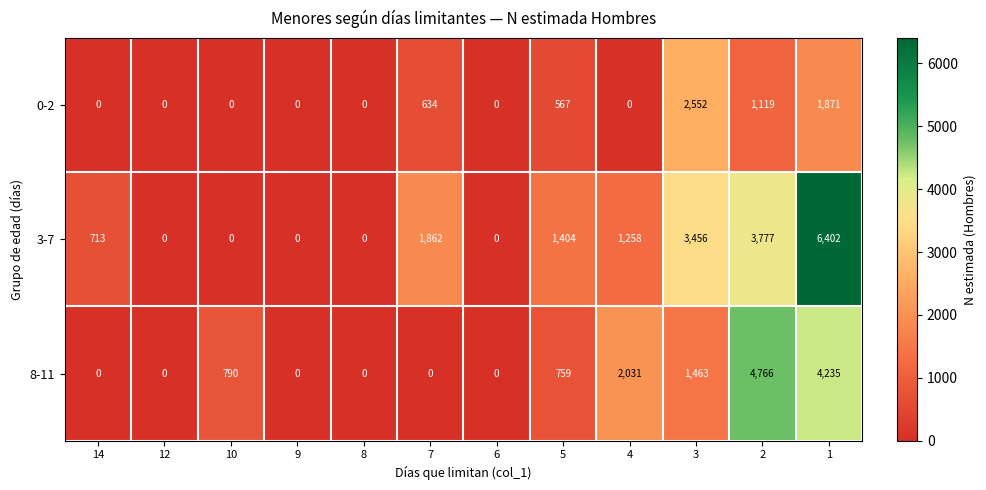

Is it true that 3-7 equals 6402 at 1?

True